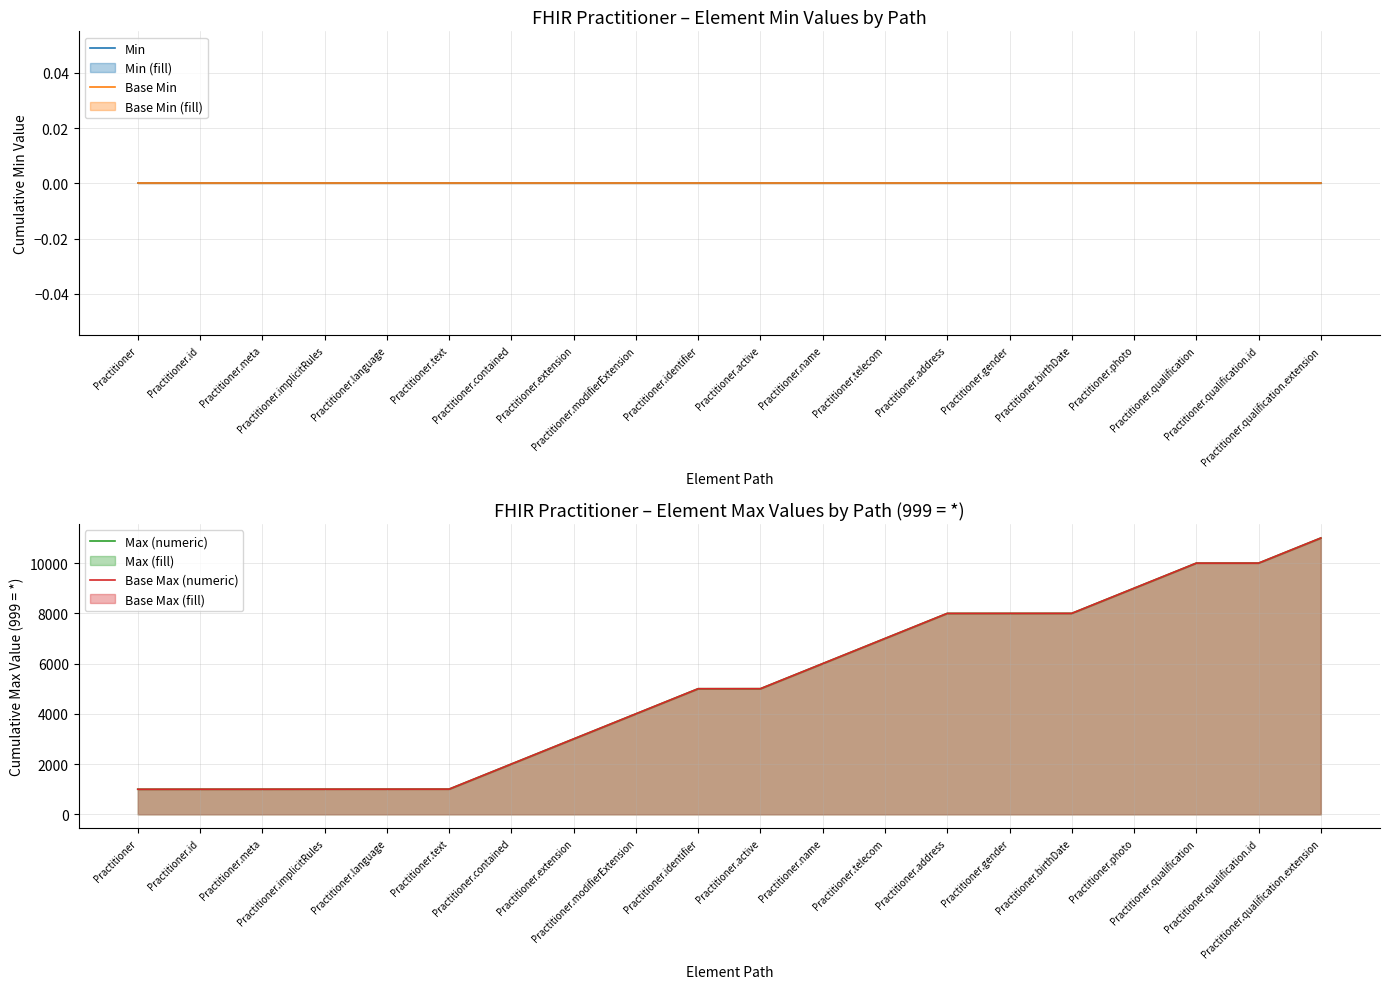

True or false: Max (numeric) has more than 2 interior local peaks.

False